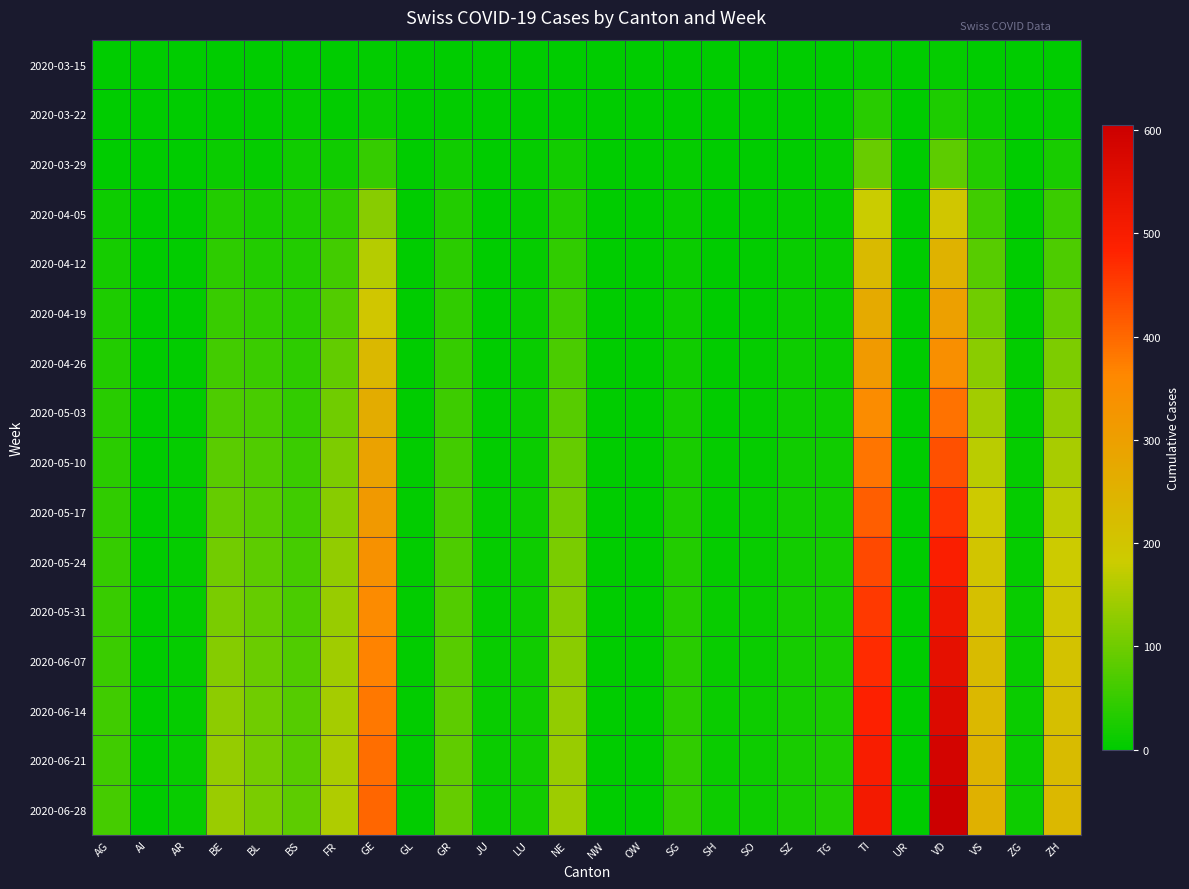

What is the difference between the highest and lowest values at SO?

14